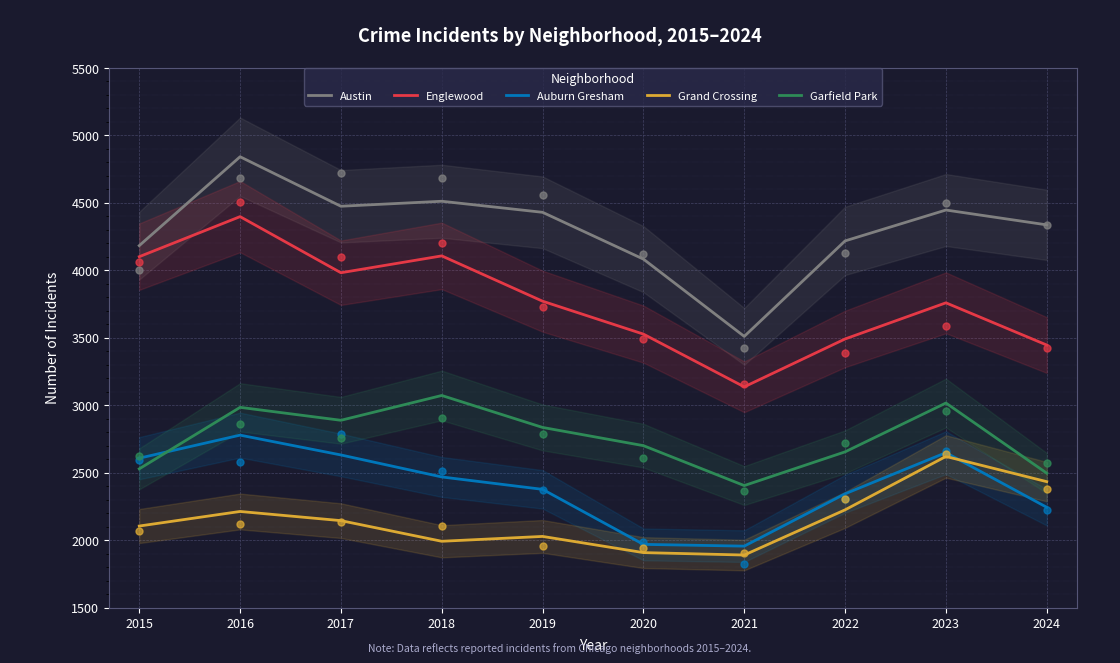

What is the total value across all series at 2017?

16120